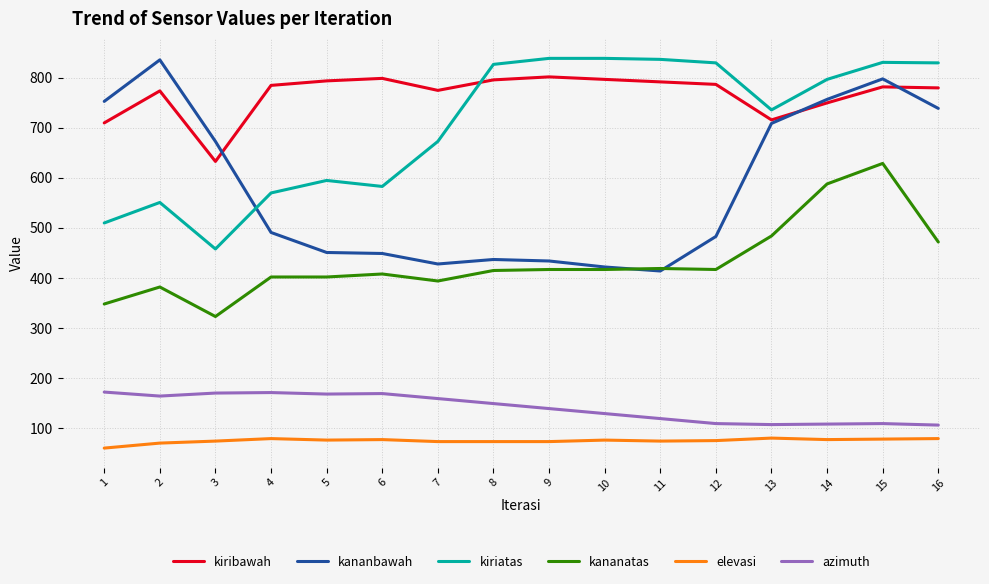

What are all the series names shown in the legend?

kiribawah, kananbawah, kiriatas, kananatas, elevasi, azimuth